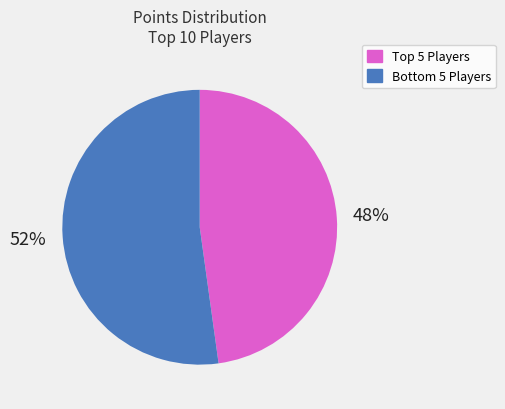

Is there a majority slice in this chart?

Yes